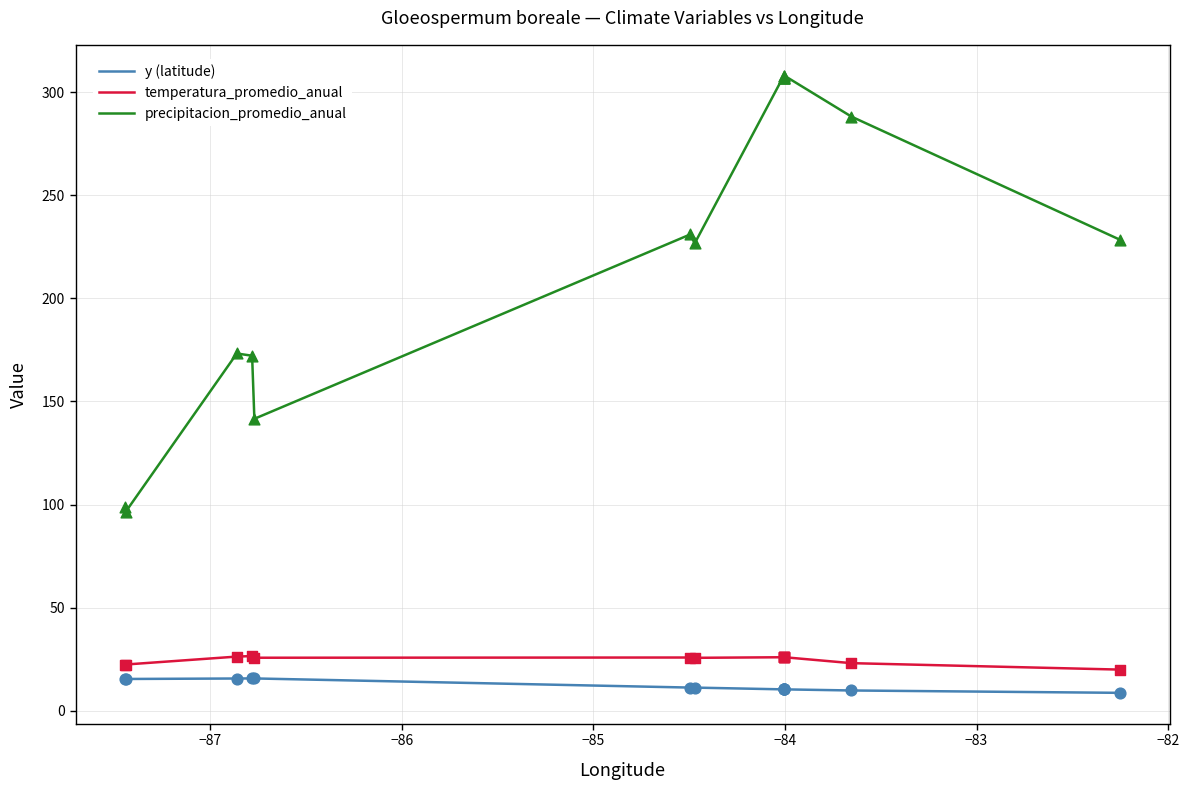

Which series has the largest total across all categories?

precipitacion_promedio_anual